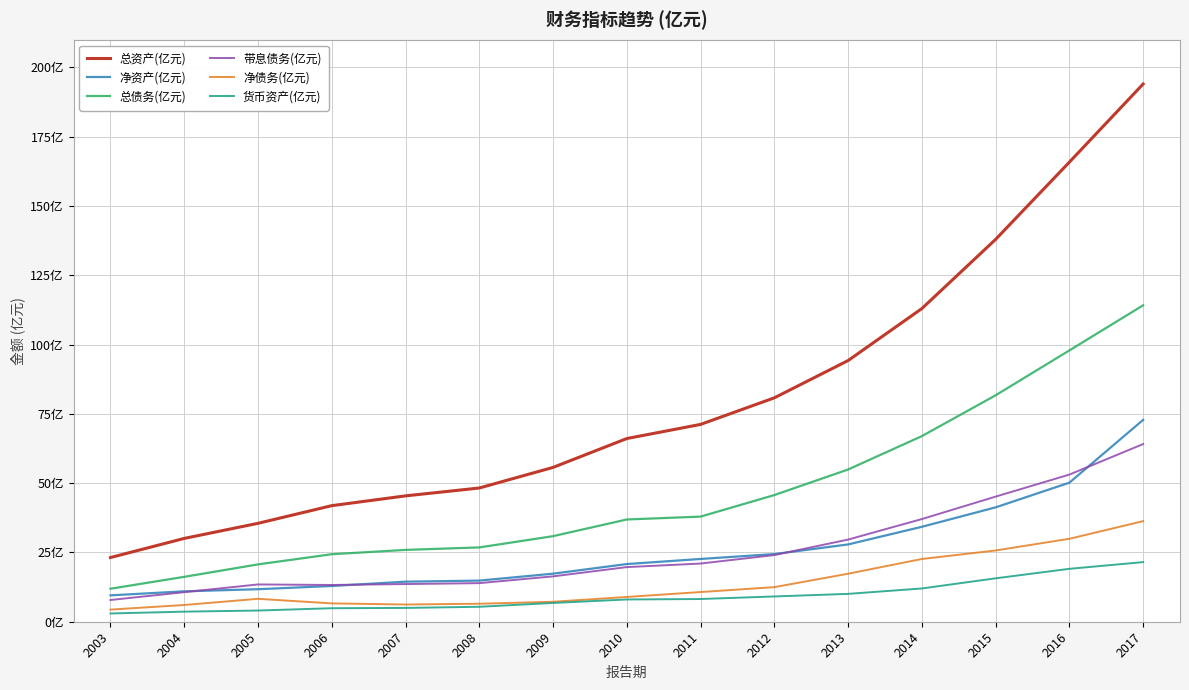

Is this an area chart (filled region under the line)?

No